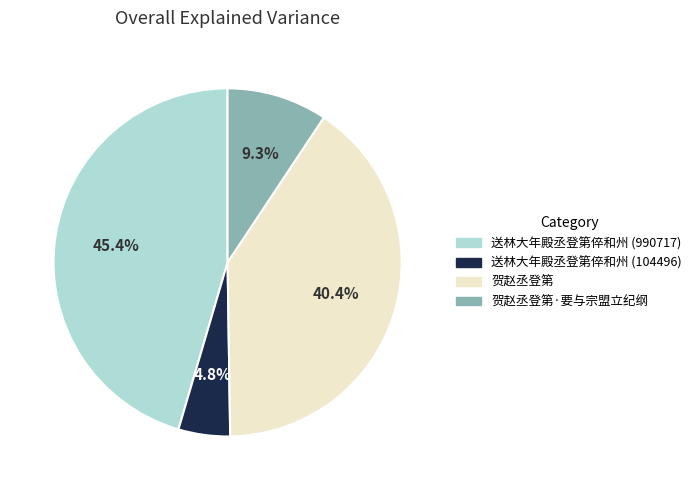

Does any single category account for the majority?

No